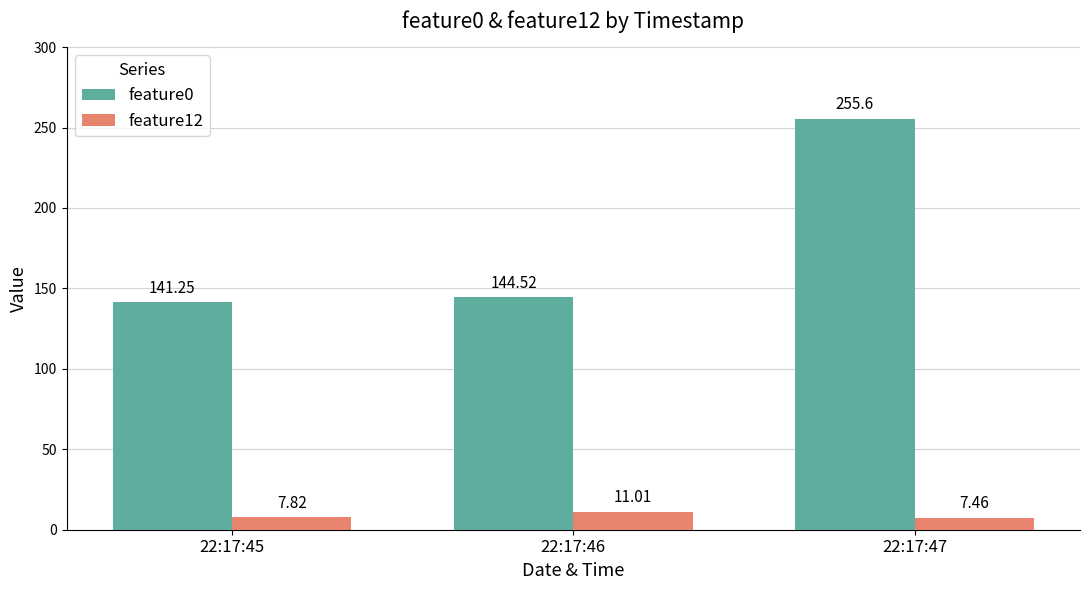

Are the bars grouped side by side (vs. stacked)?

Yes